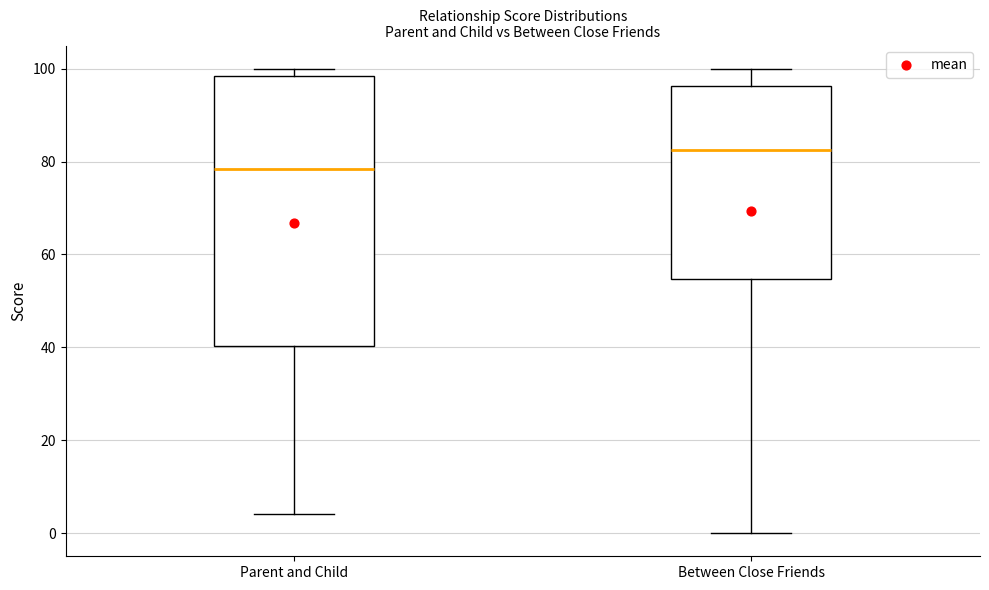

Which box has the highest median line?

Between Close Friends